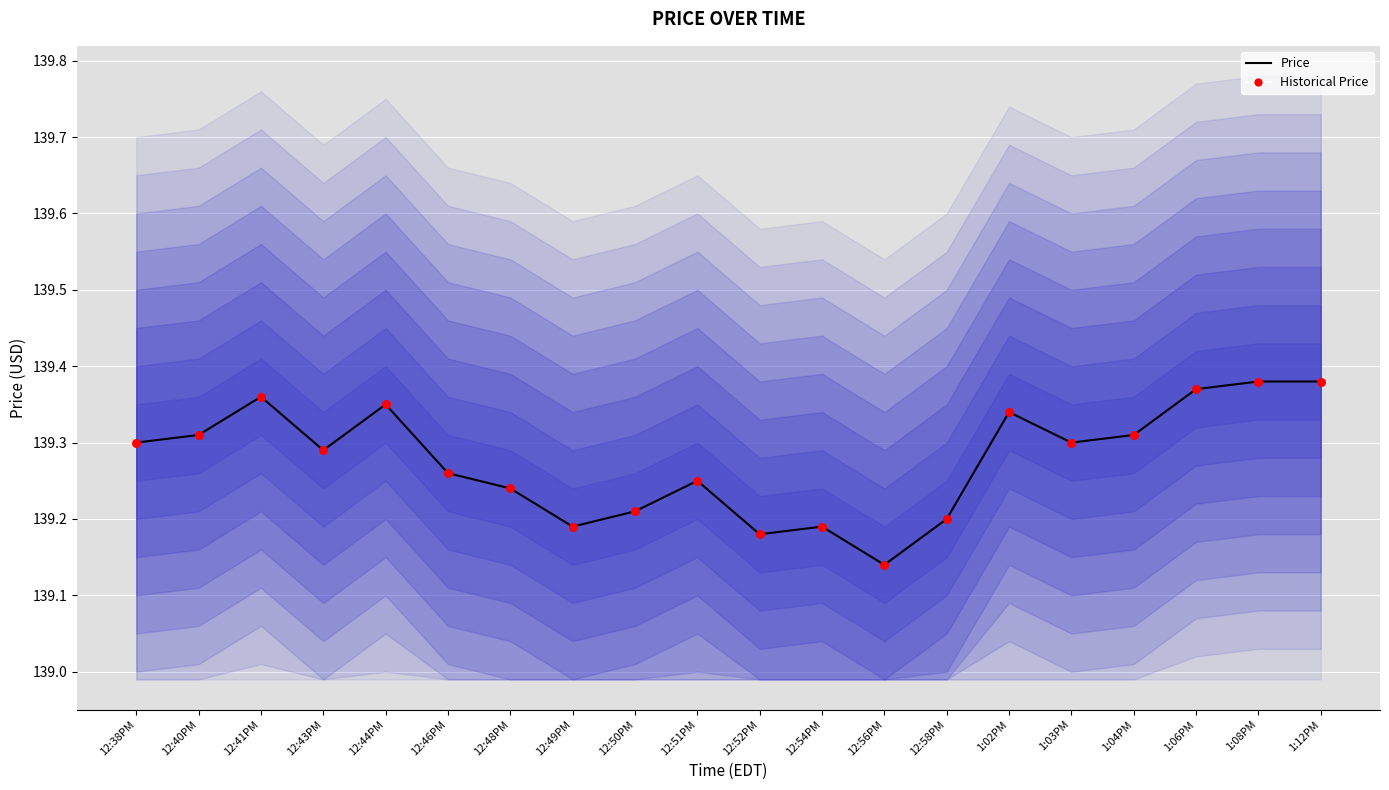

At how many categories does at least one series exceed 139?

20